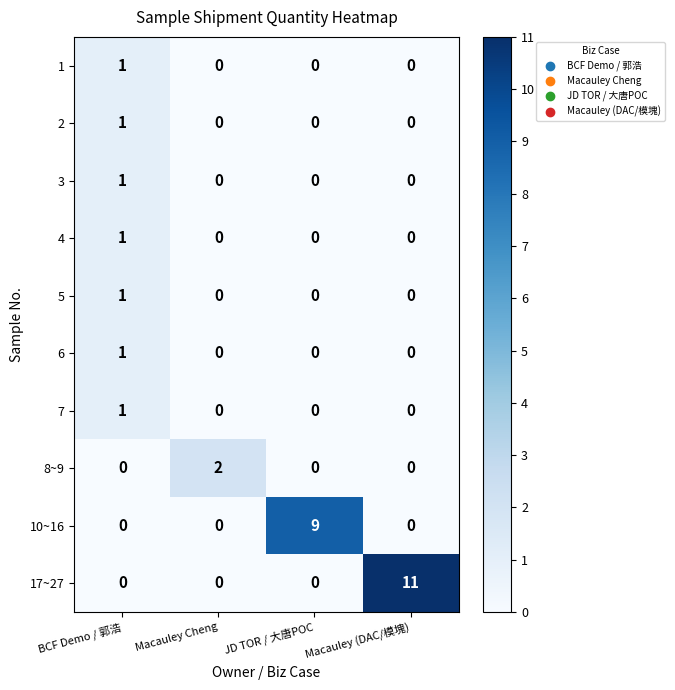

Which series has the widest spread of values?

17~27